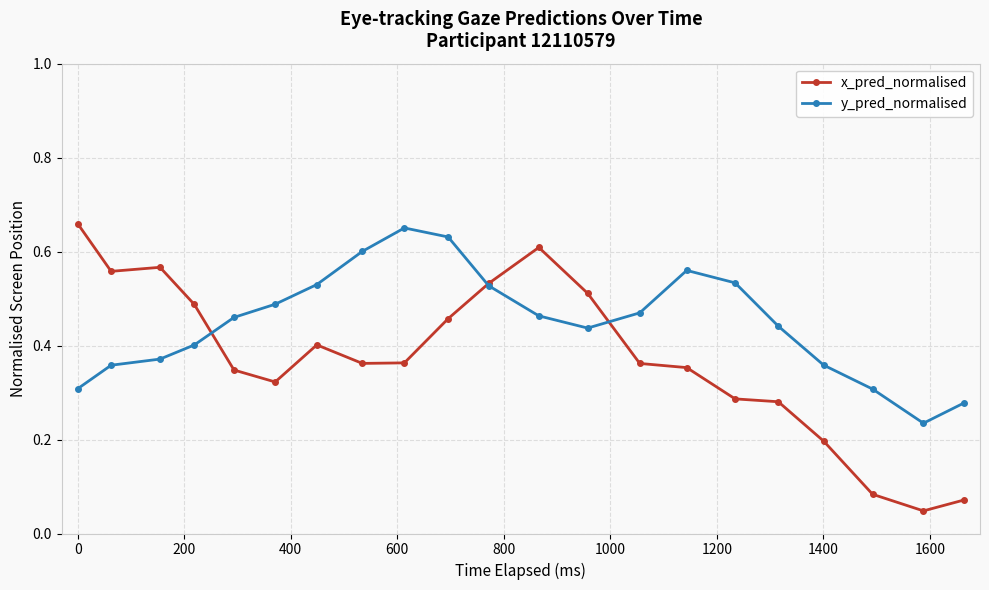

Rank the series by their average value, from lowest to highest.

x_pred_normalised, y_pred_normalised